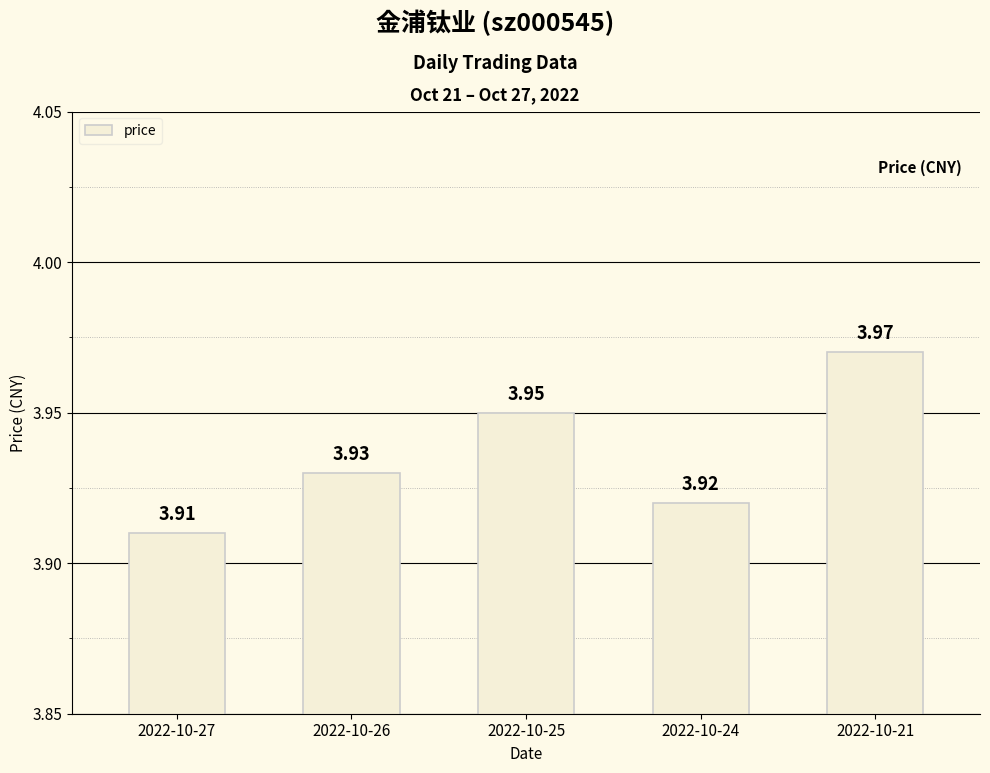

What is the sum of all values?

19.7